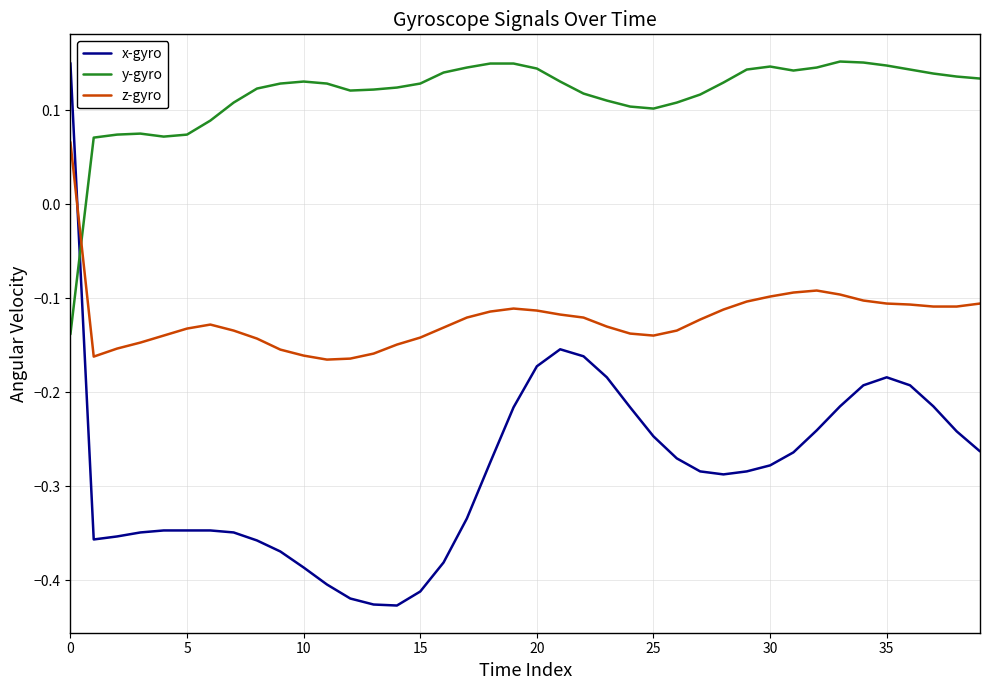

True or false: y-gyro and x-gyro intersect in this chart.

True